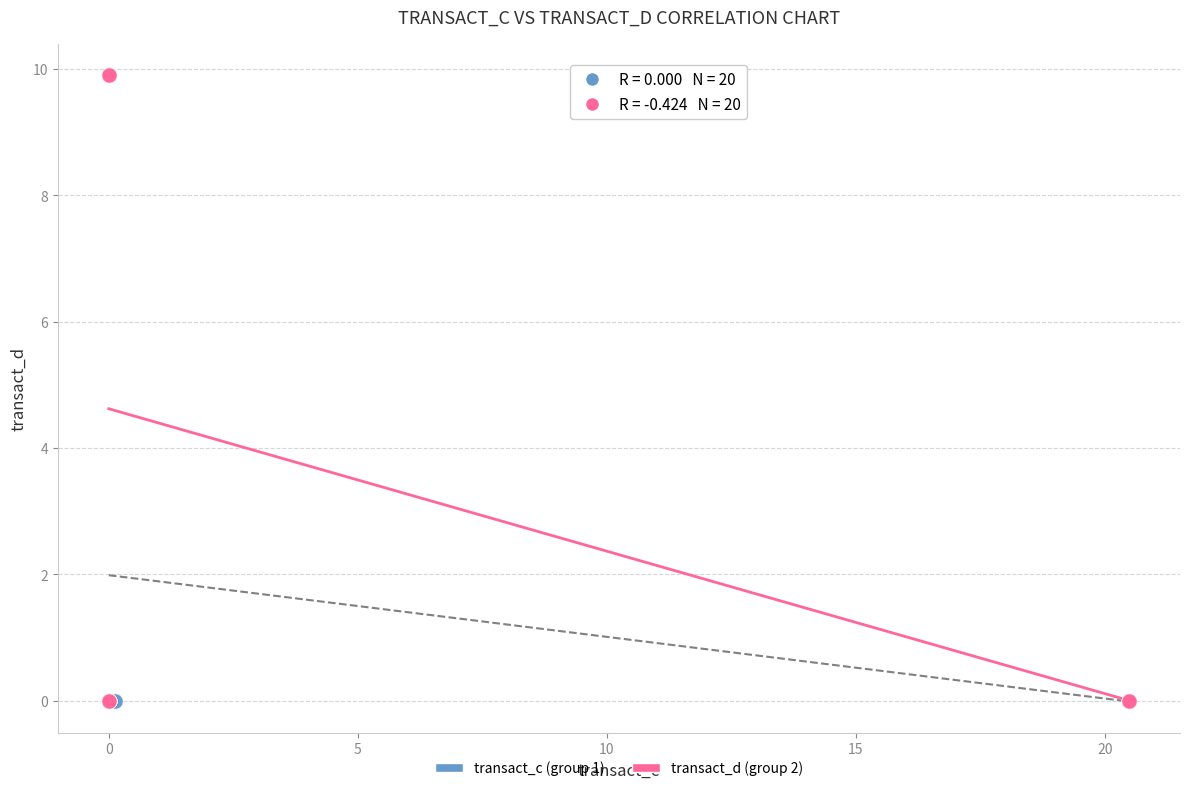

Which series contains the highest Y value?

transact_d (group 2)